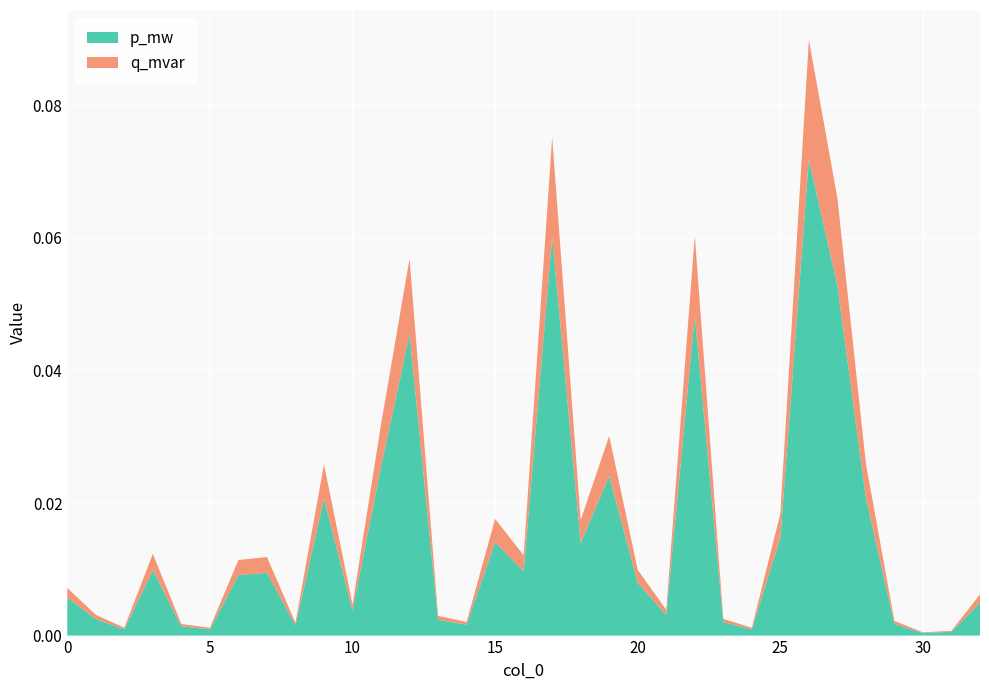

Reading left to right, extract all data points from this chart.

p_mw: 0=0.0	1=0.0	2=0.0	3=0.0	4=0.0	5=0.0	6=0.0	7=0.0	8=0.0	9=0.0	10=0.0	11=0.0	12=0.0	13=0.0	14=0.0	15=0.0	16=0.0	17=0.1	18=0.0	19=0.0	20=0.0	21=0.0	22=0.0	23=0.0	24=0.0	25=0.0	26=0.1	27=0.1	28=0.0	29=0.0	30=0.0	31=0.0	32=0.0
q_mvar: 0=0.0	1=0.0	2=0.0	3=0.0	4=0.0	5=0.0	6=0.0	7=0.0	8=0.0	9=0.0	10=0.0	11=0.0	12=0.0	13=0.0	14=0.0	15=0.0	16=0.0	17=0.0	18=0.0	19=0.0	20=0.0	21=0.0	22=0.0	23=0.0	24=0.0	25=0.0	26=0.0	27=0.0	28=0.0	29=0.0	30=0.0	31=0.0	32=0.0